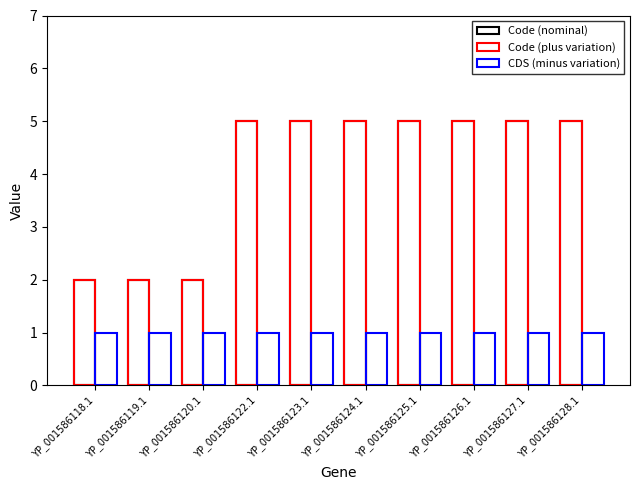

Reading left to right, list all the values displayed in this chart.

Code (nominal): 2	2	2	5	5	5	5	5	5	5
Code (plus variation): 2	2	2	5	5	5	5	5	5	5
CDS (minus variation): 1	1	1	1	1	1	1	1	1	1